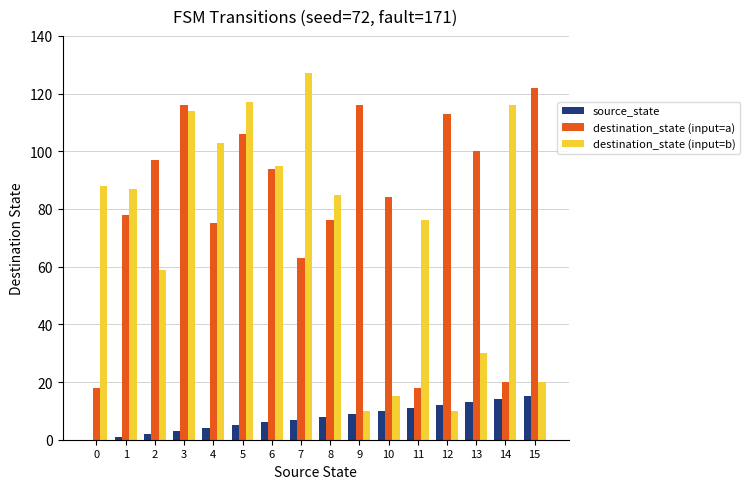

Is the value of destination_state (input=a) at 15 greater than the value of destination_state (input=b) at 1?

Yes